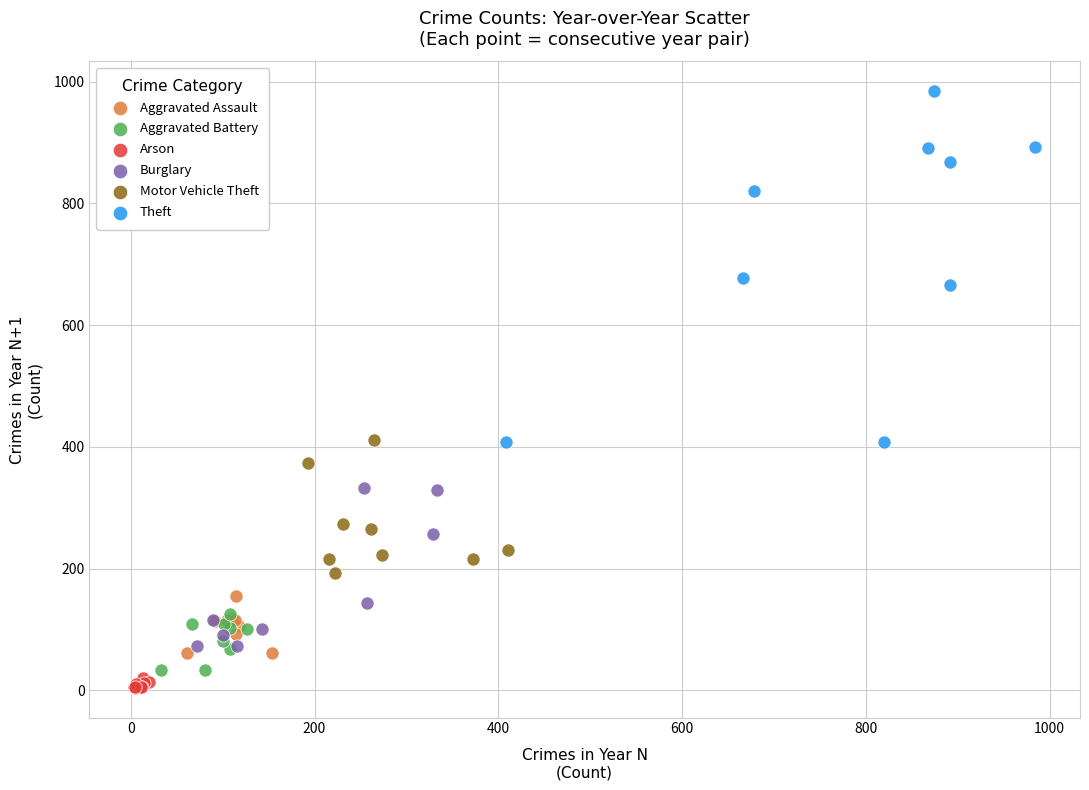

Which series reaches the maximum Y coordinate?

Theft